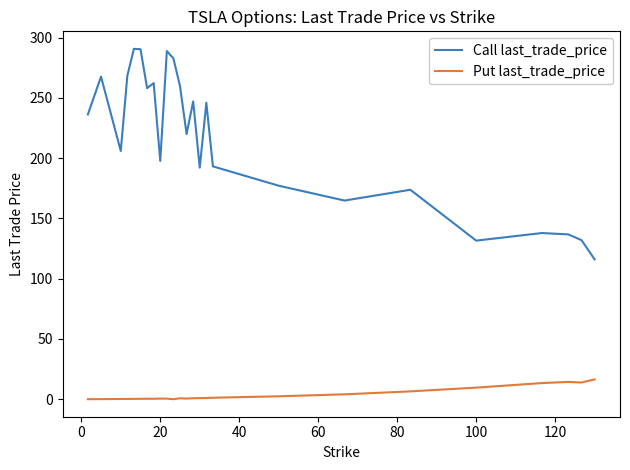

List the series in order of their overall mean, lowest first.

Put last_trade_price, Call last_trade_price